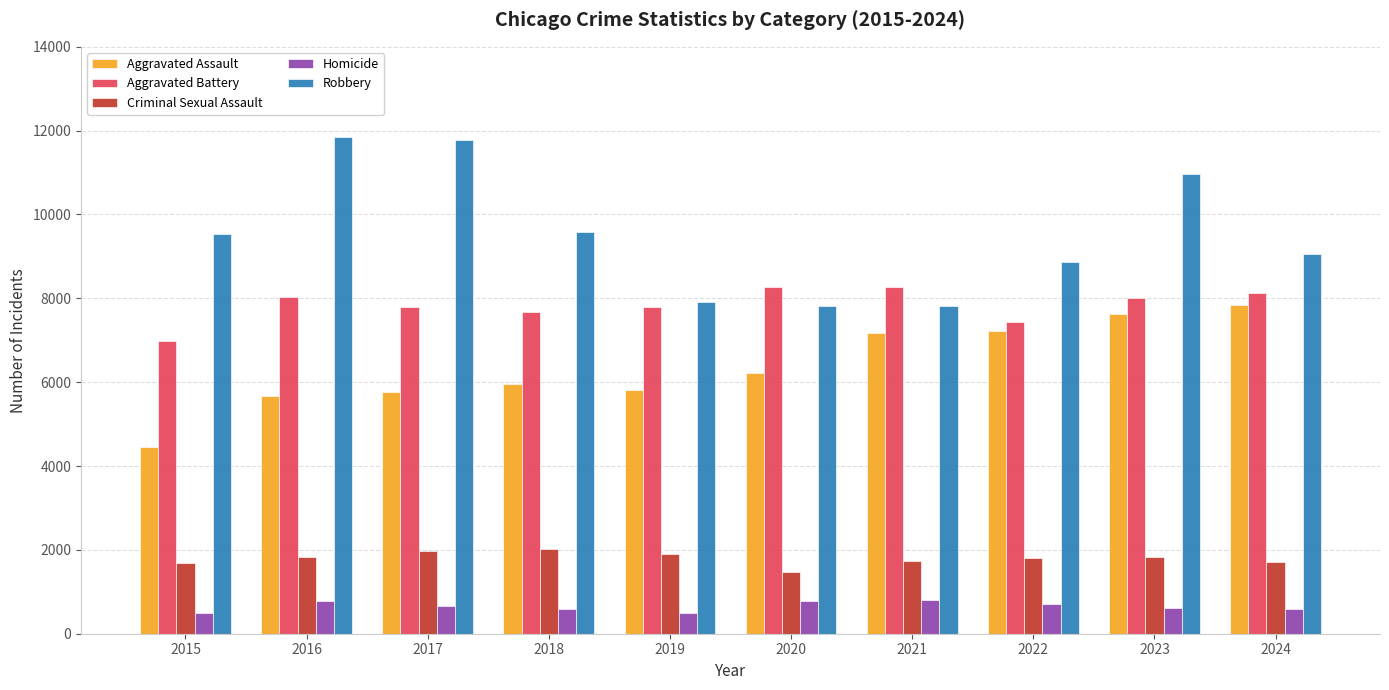

Is the value of Aggravated Battery at 2021 greater than the value of Criminal Sexual Assault at 2021?

Yes